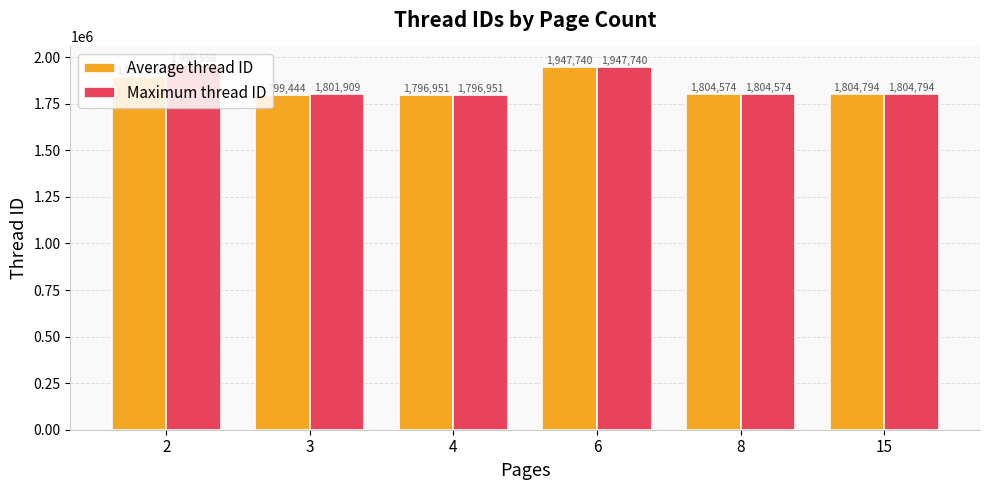

At how many categories does at least one series exceed 1857649?

2